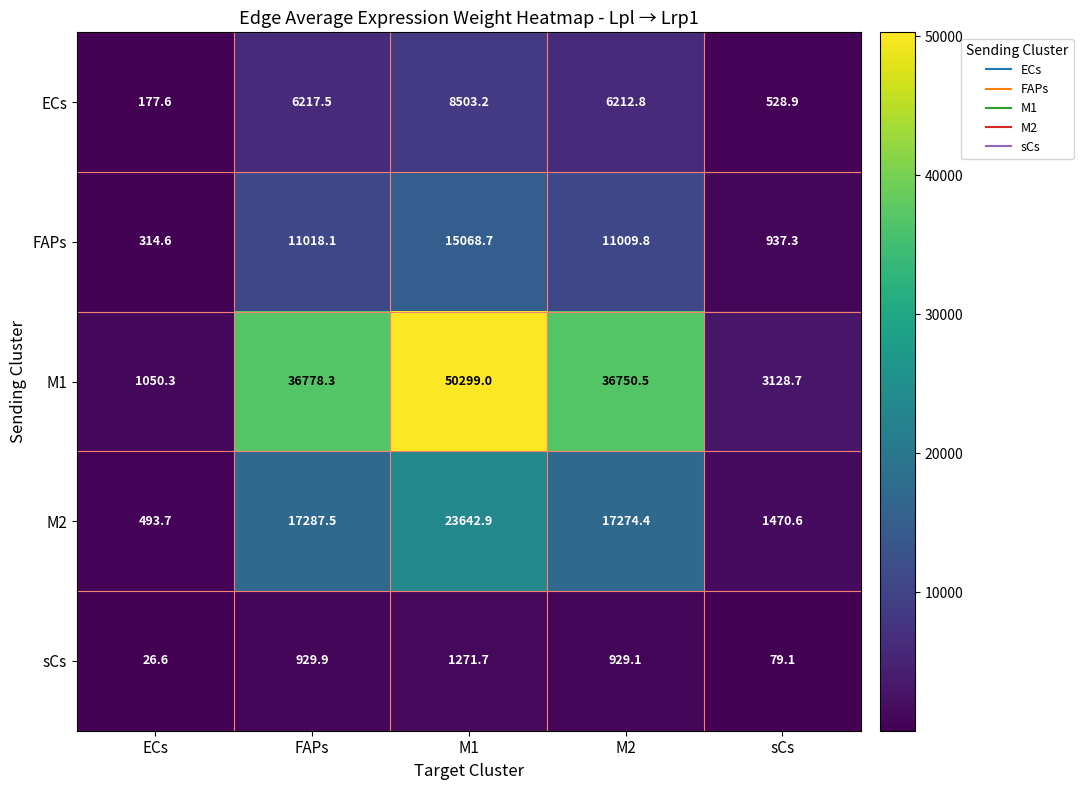

Between ECs and M1, which series saw the biggest shift?

M1